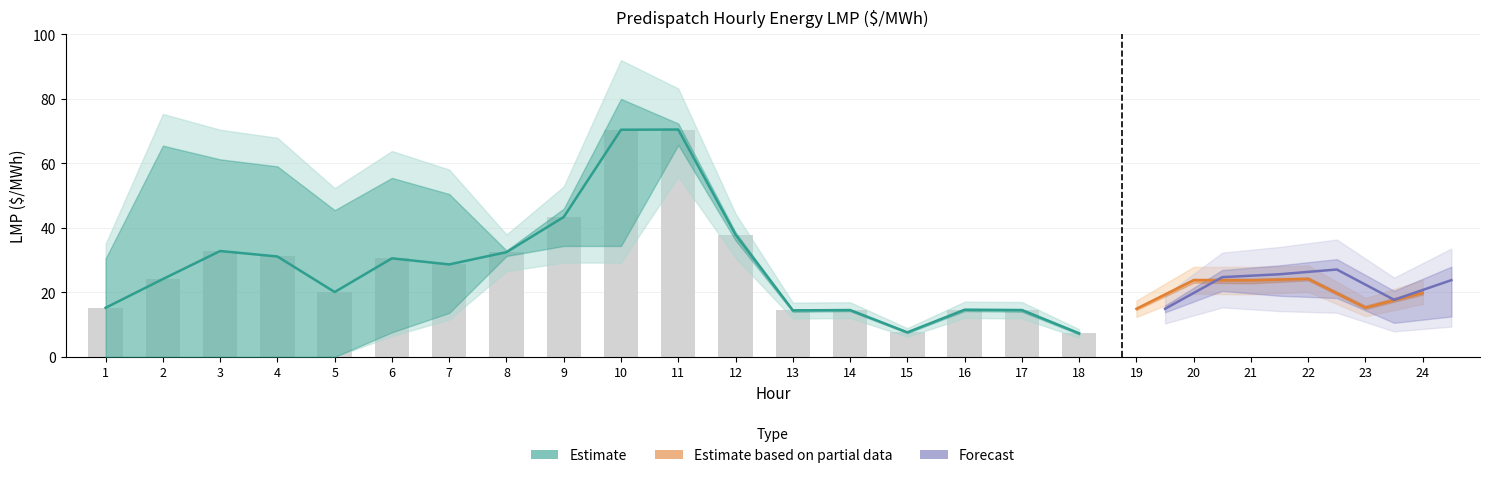

What is the sum of the MN.INTFALLS Intertie LMP values at 8 and 13?

45.3